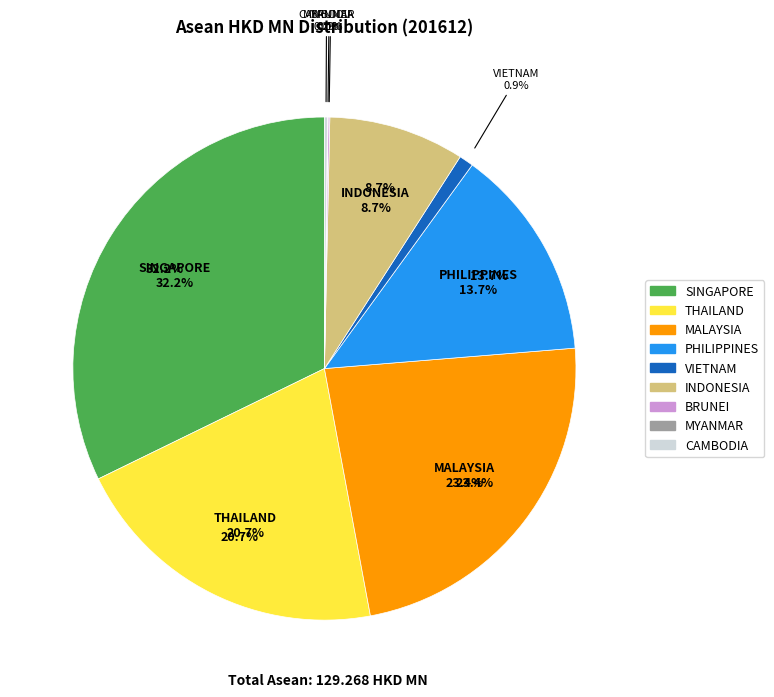

Does any single category account for the majority?

No